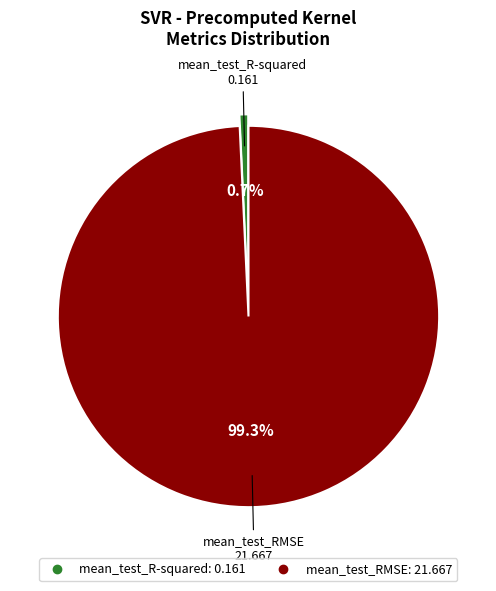

To the nearest percent, what is the difference between the mean_test_R-squared and mean_test_RMSE slice percentages?

99%